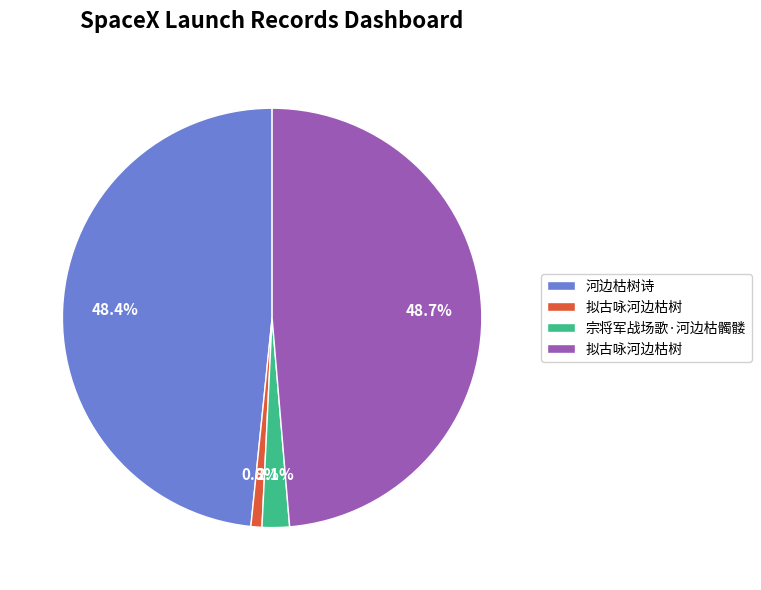

Is there a majority slice in this chart?

No